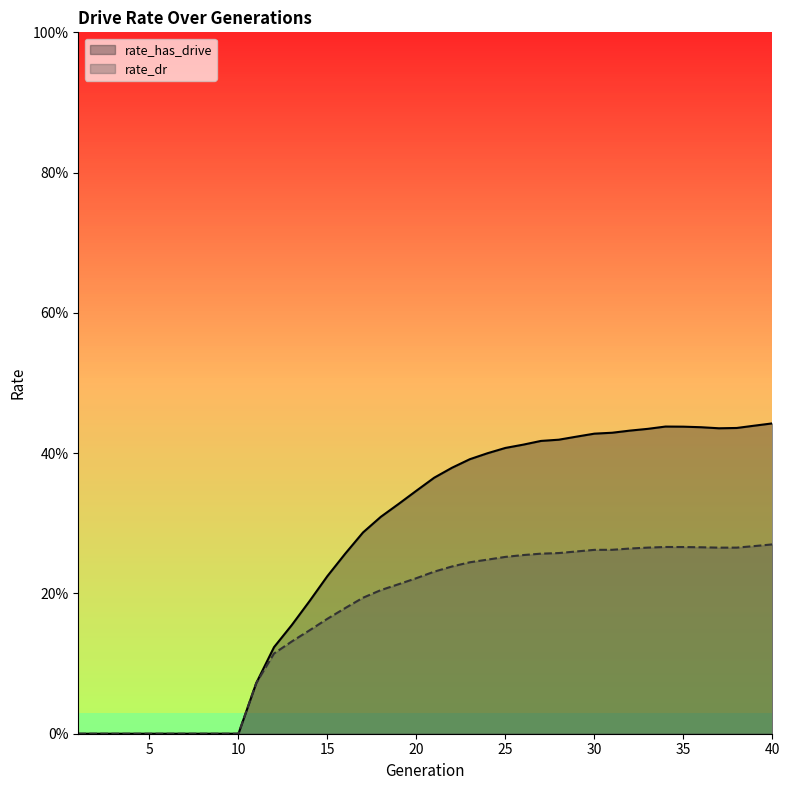

What is the total value across all series at 15?

0.4